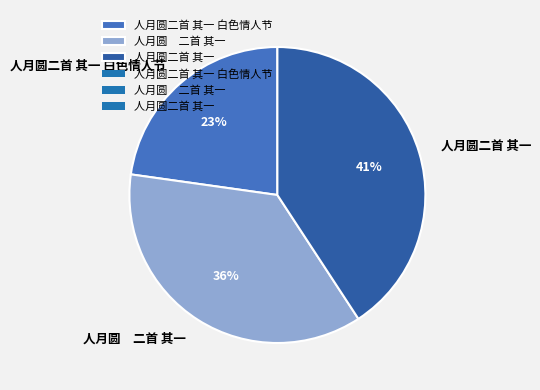

The 人月圆二首 其一 slice represents 27% of the pie. True or false?

False